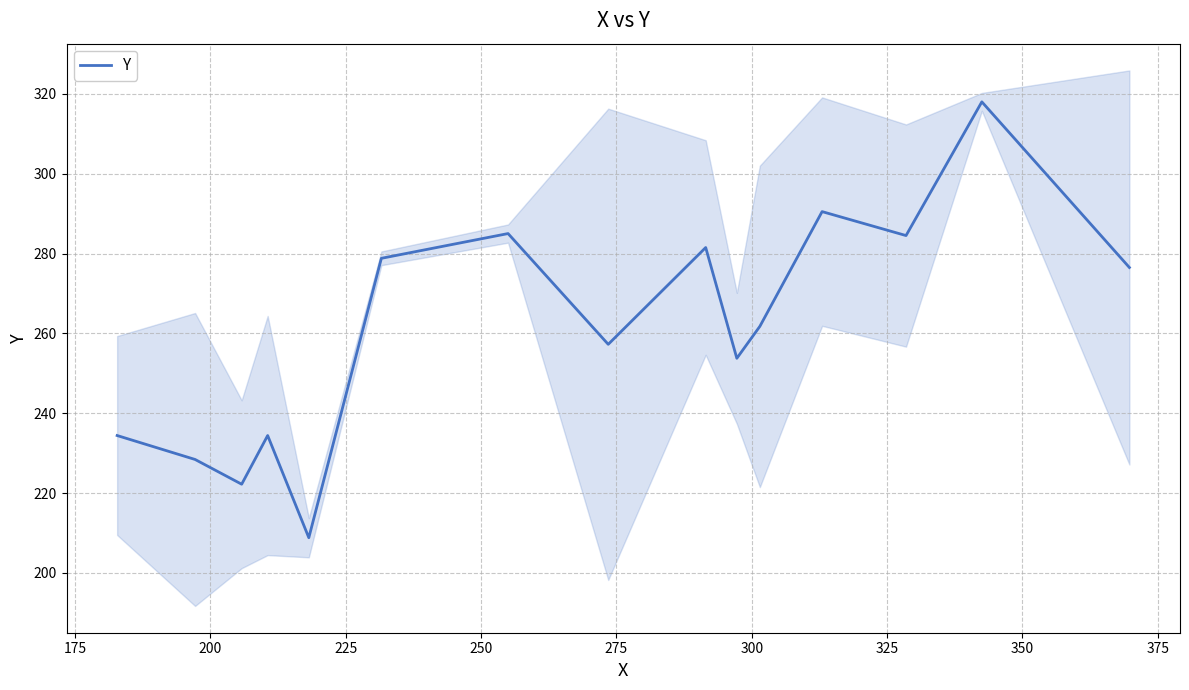

What is the lowest value of the Y series?

208.8